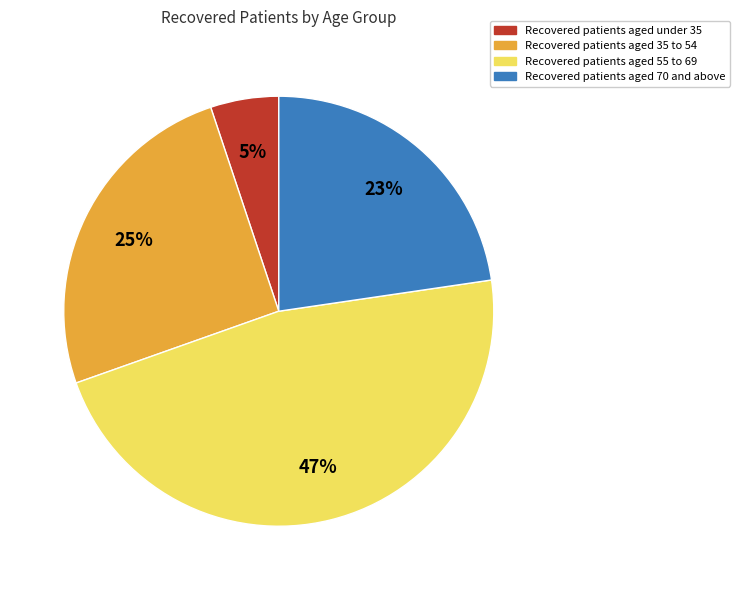

Is there a majority slice in this chart?

No